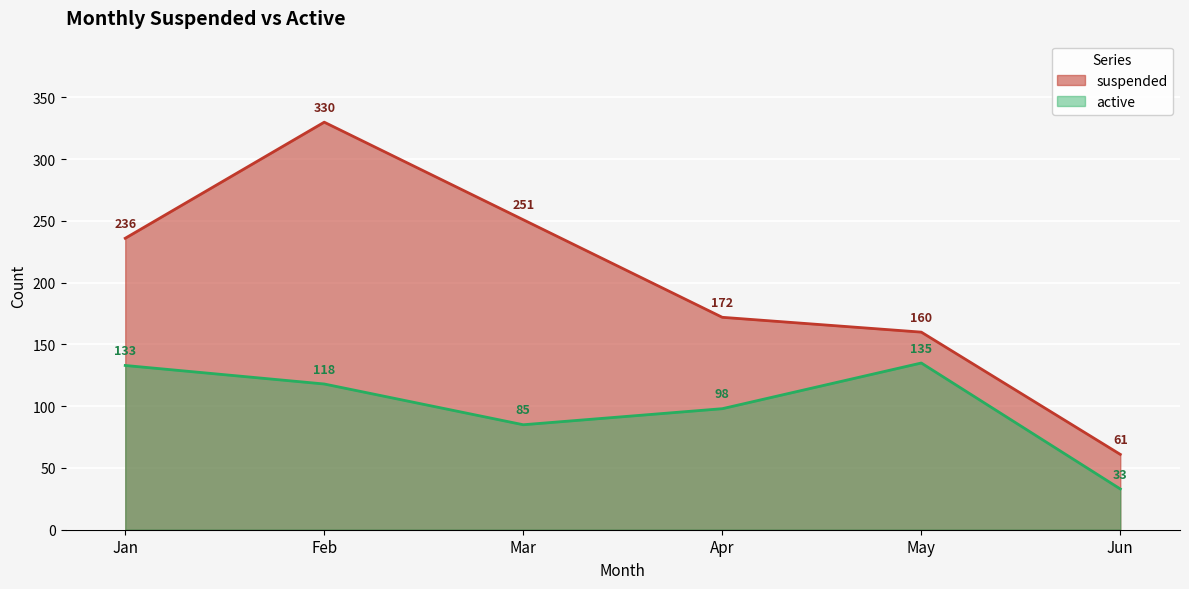

How many data points in suspended are less than 236?

3